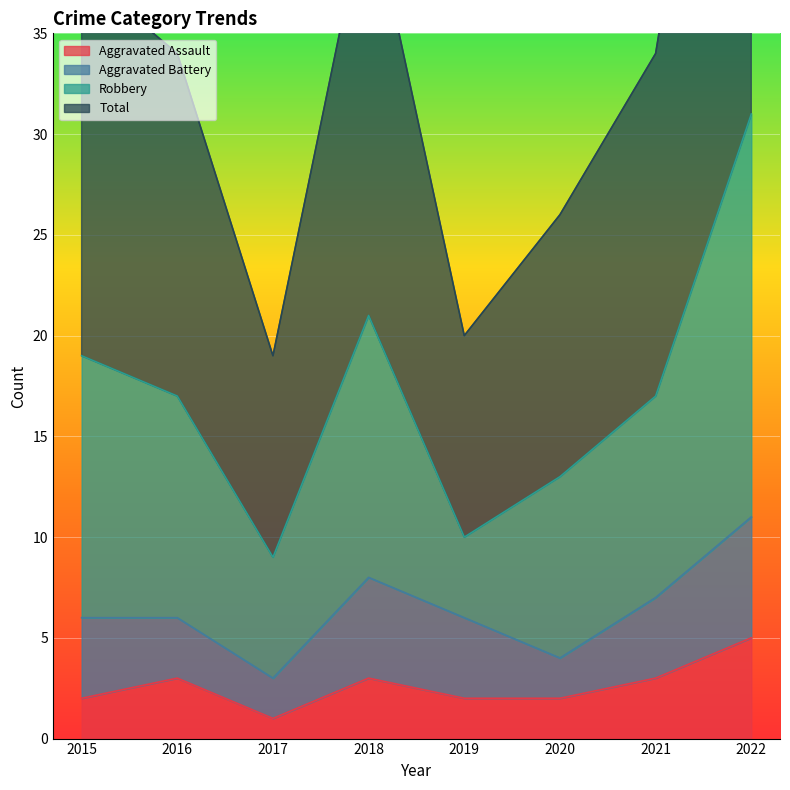

At which label does Aggravated Assault reach its minimum?

2017